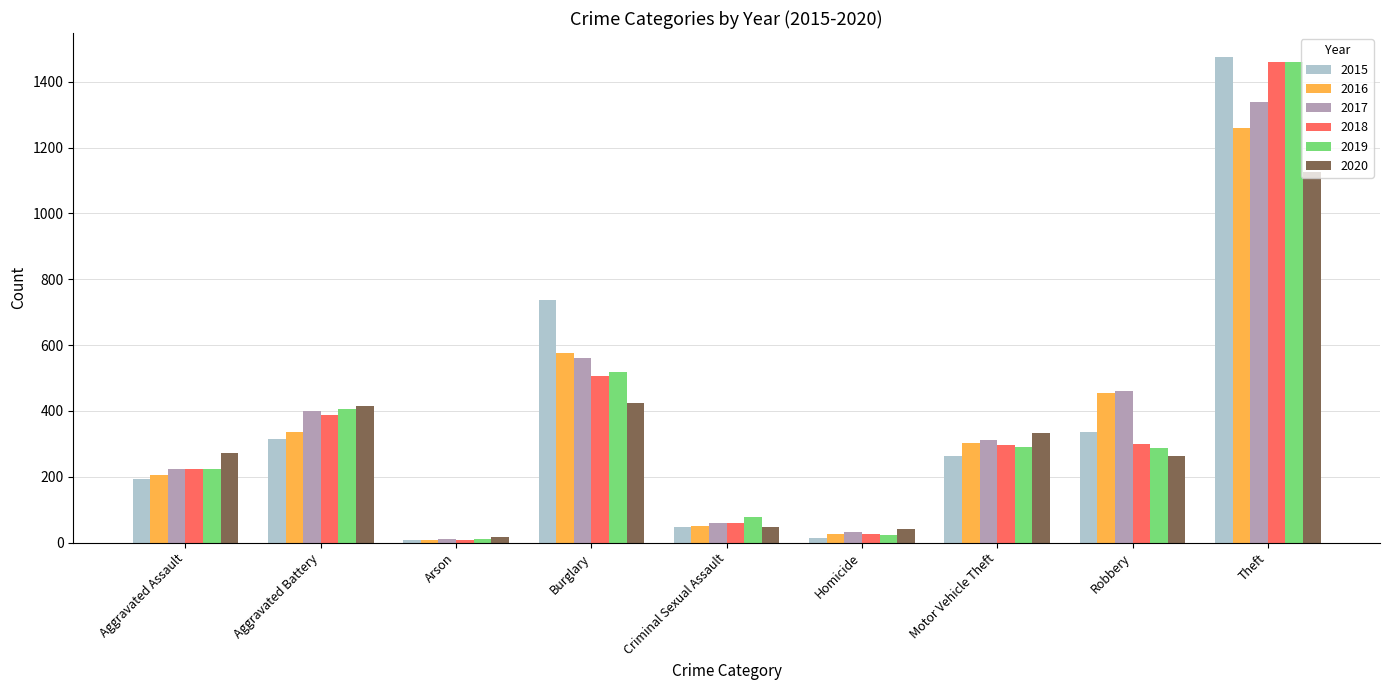

What is the label of the 5th bar from the right?

Criminal Sexual Assault